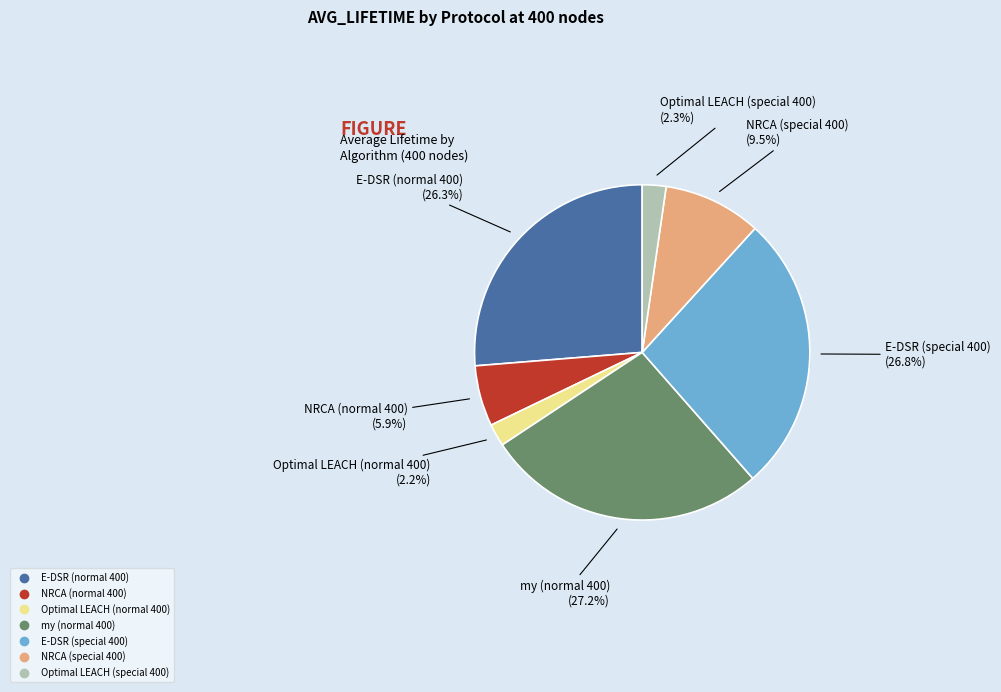

Is Optimal LEACH (special 400) the majority of the pie?

No